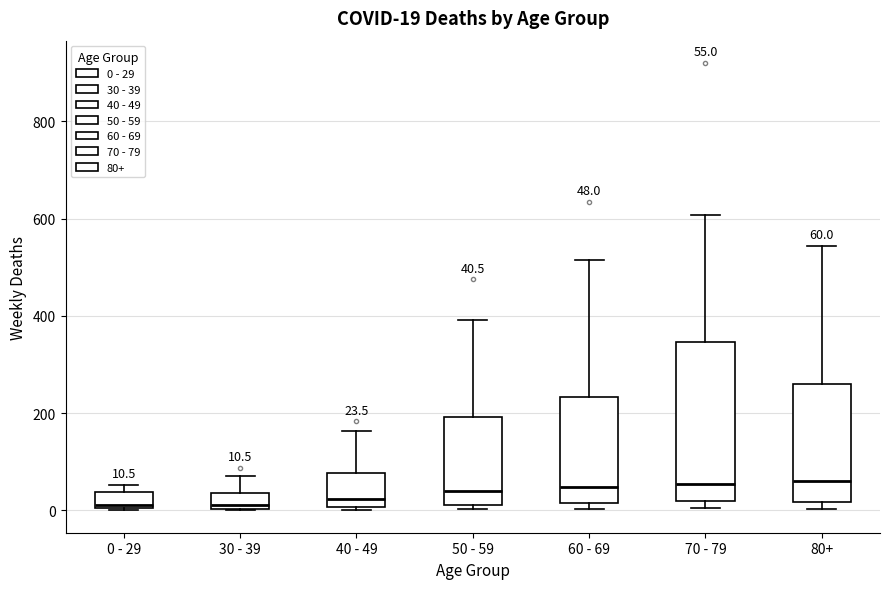

Comparing the boxes themselves (not the whiskers), which one is the tallest?

70 - 79